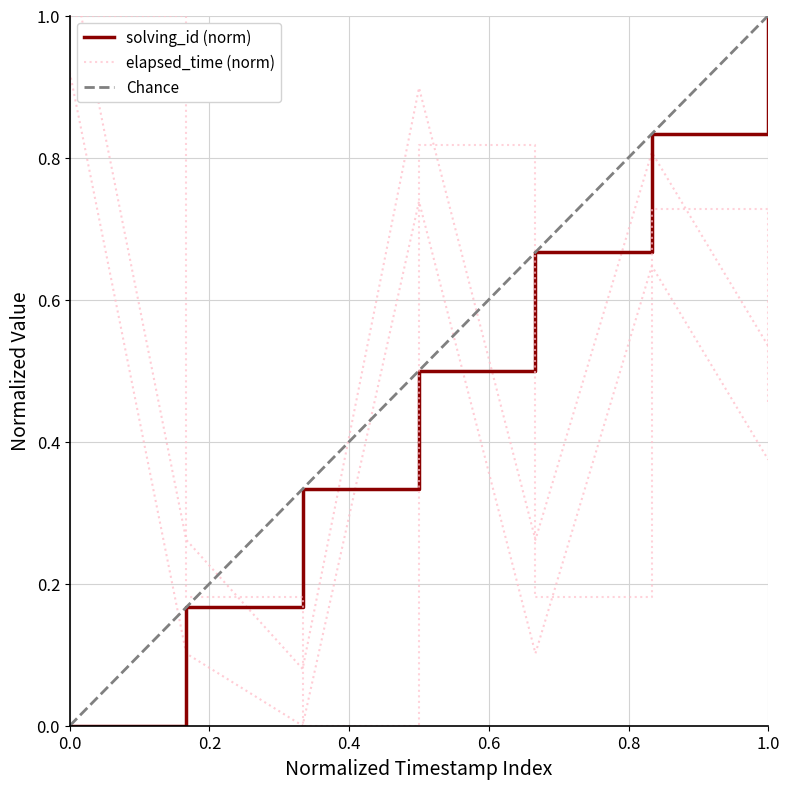

How many values in solving_id are above zero?

6